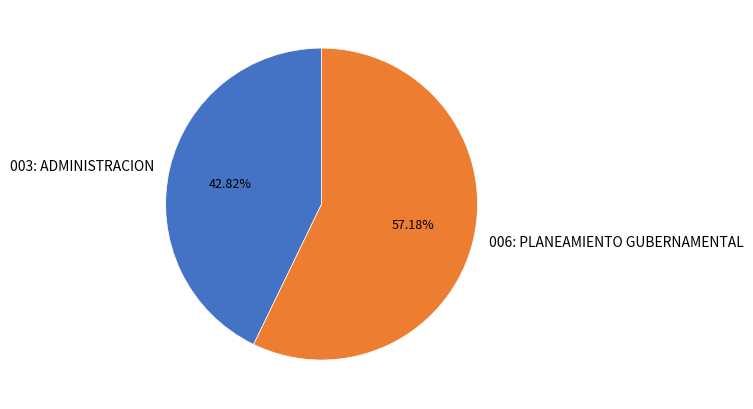

To the nearest percent, what is the average slice percentage?

50%